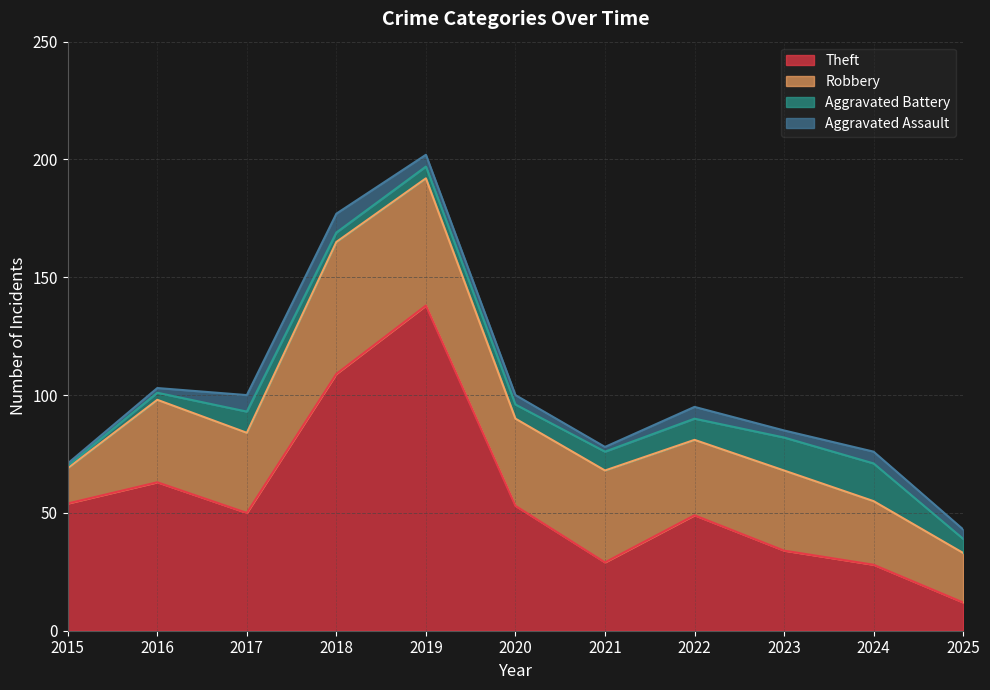

What is the difference between the second highest and minimum values in the Theft series?

97